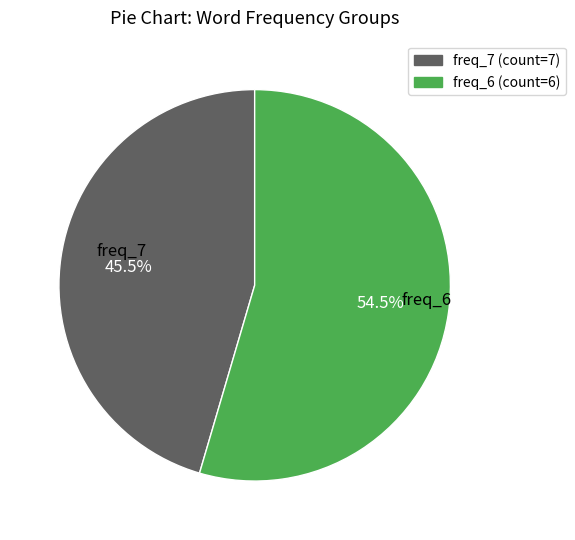

How many segments does this pie chart have?

2